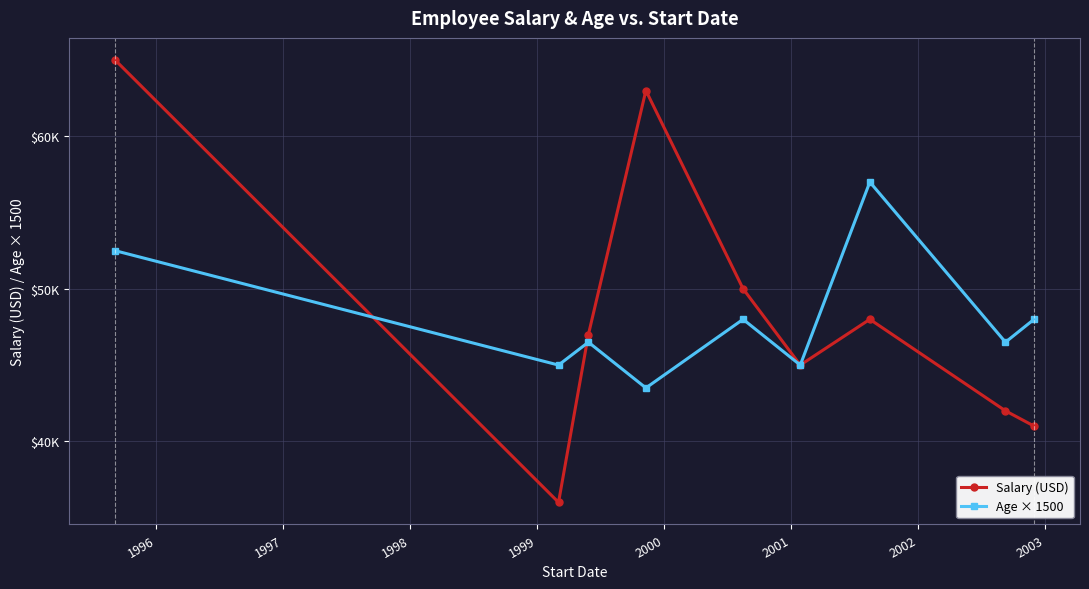

What are all the series names shown in the legend?

Salary (USD), Age × 1500